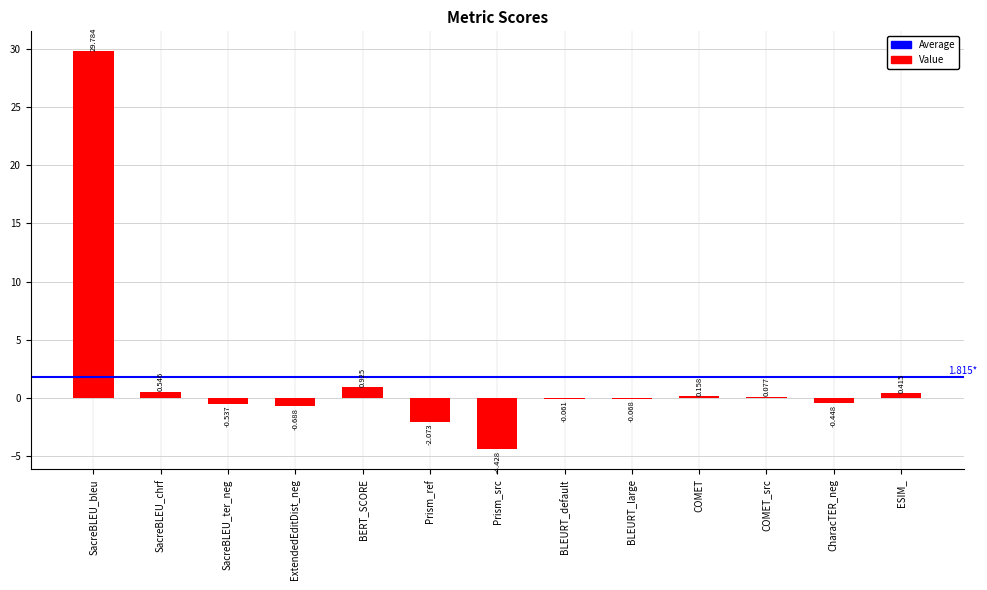

At which category does the chart reach its peak across all series?

SacreBLEU_bleu